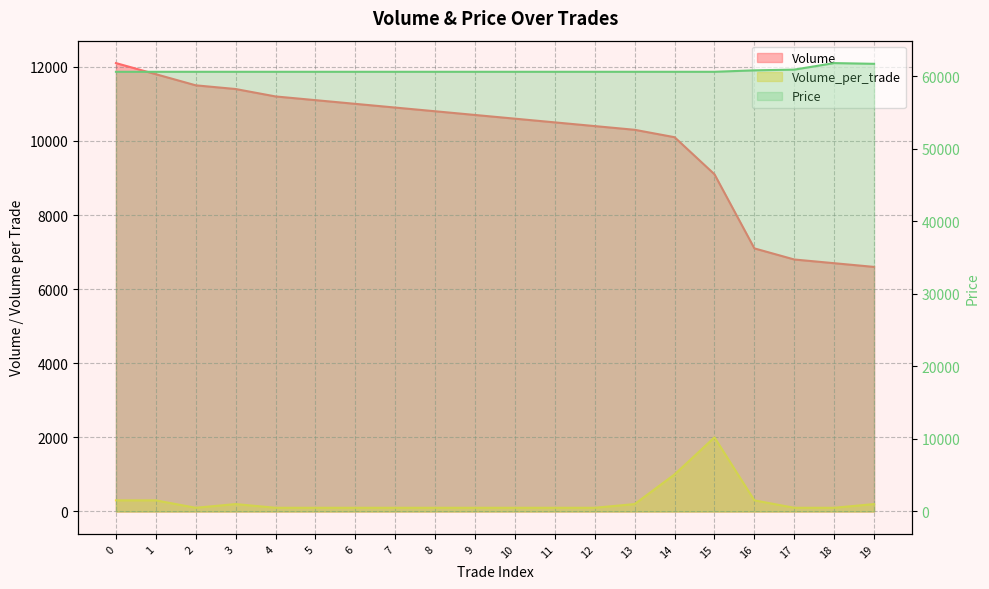

What is the difference between the second highest and second lowest values in the Volume series?

5100